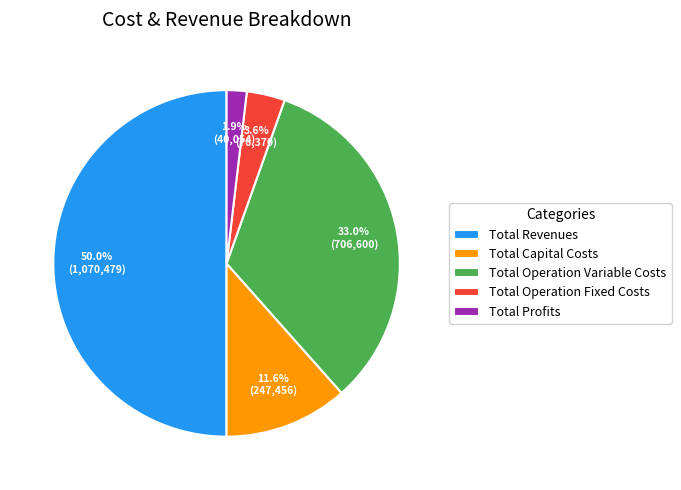

To the nearest percent, what is the difference between the Total Profits and Total Operation Variable Costs slice percentages?

31%